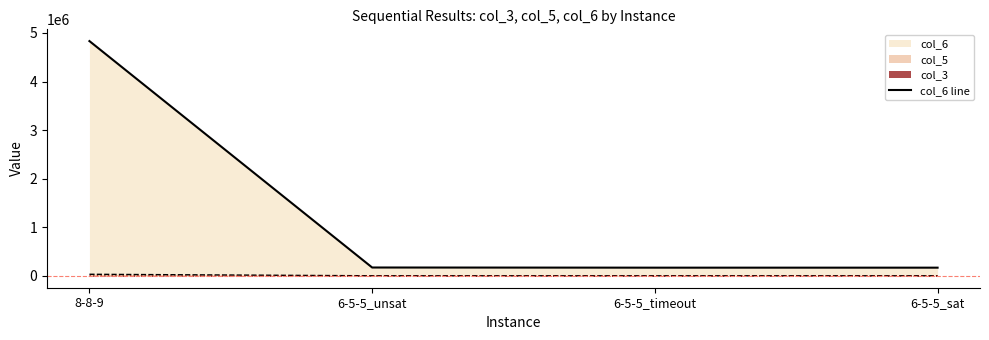

Where is the data nearest to the value 2501886?

6-5-5_unsat